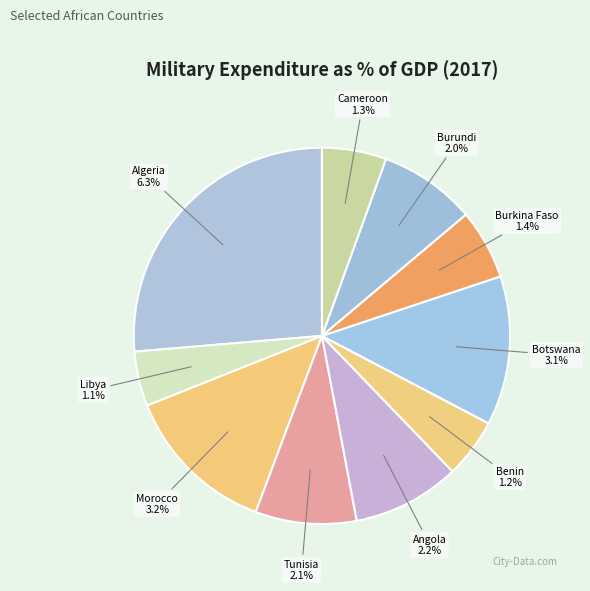

What percentage is the Benin slice, to the nearest percent?

5%